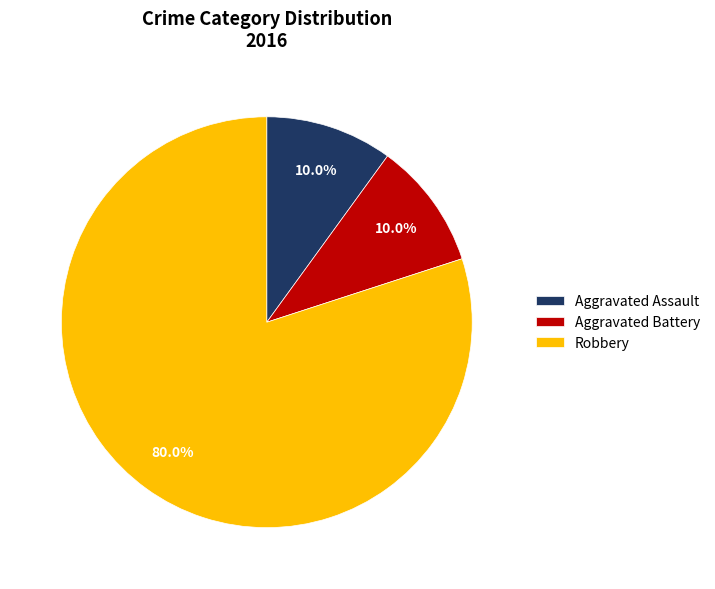

Approximately how many times larger is the value at Robbery compared to Aggravated Battery?

8.0